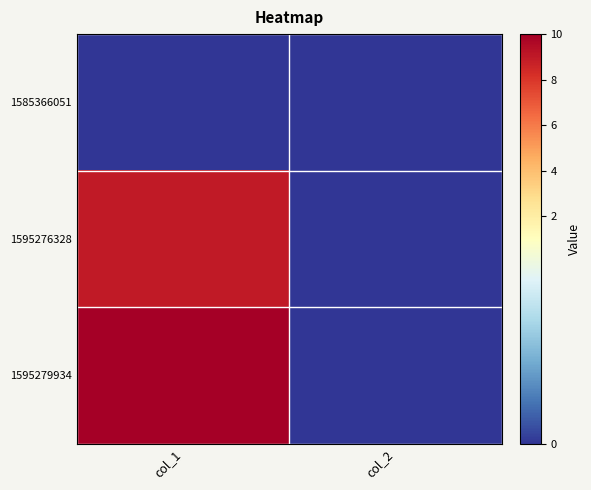

Reading left to right, extract all data points from this chart.

1585366051: col_1=0	col_2=0
1595276328: col_1=9	col_2=0
1595279934: col_1=10	col_2=0